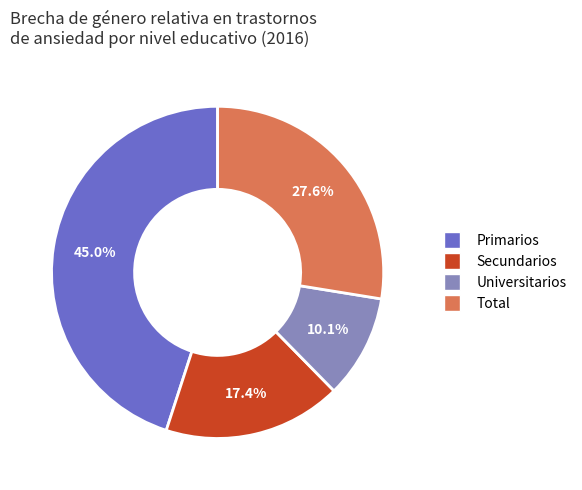

Which has a higher value, Primarios or Universitarios?

Primarios